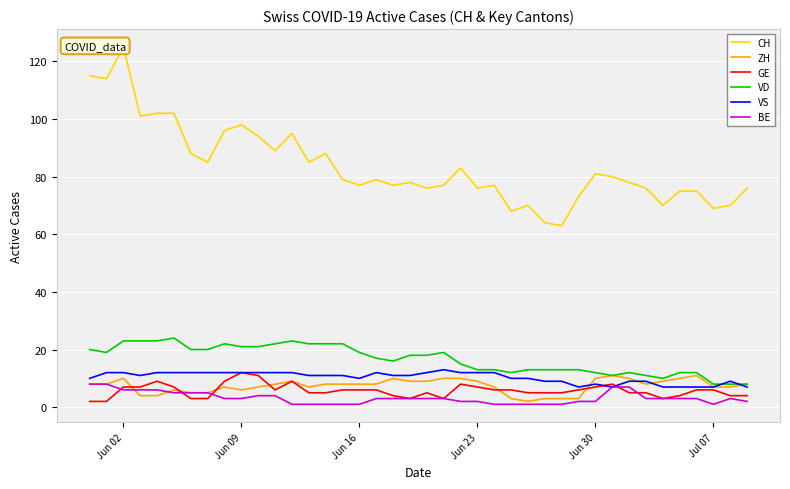

The value of GE at Jun 09 is 19. True or false?

False